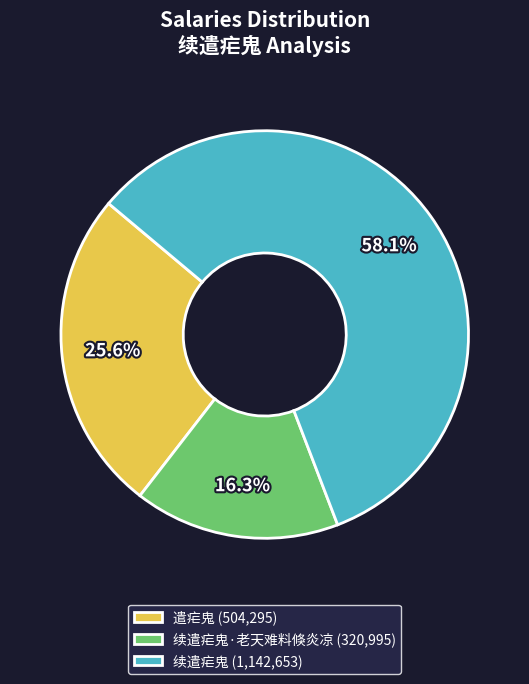

How many segments does this pie chart have?

3